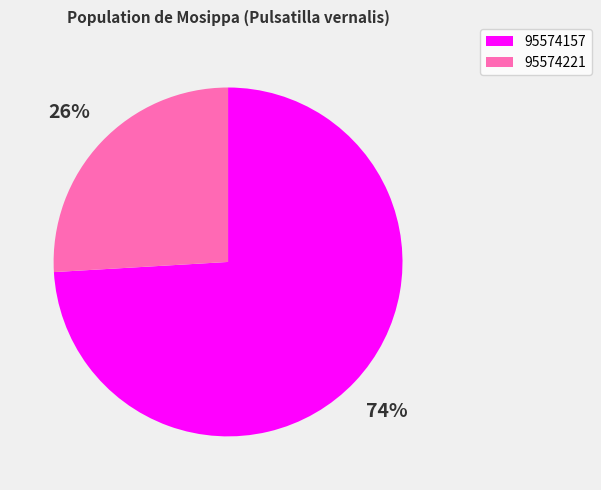

Which slice represents more than half of the pie?

95574157